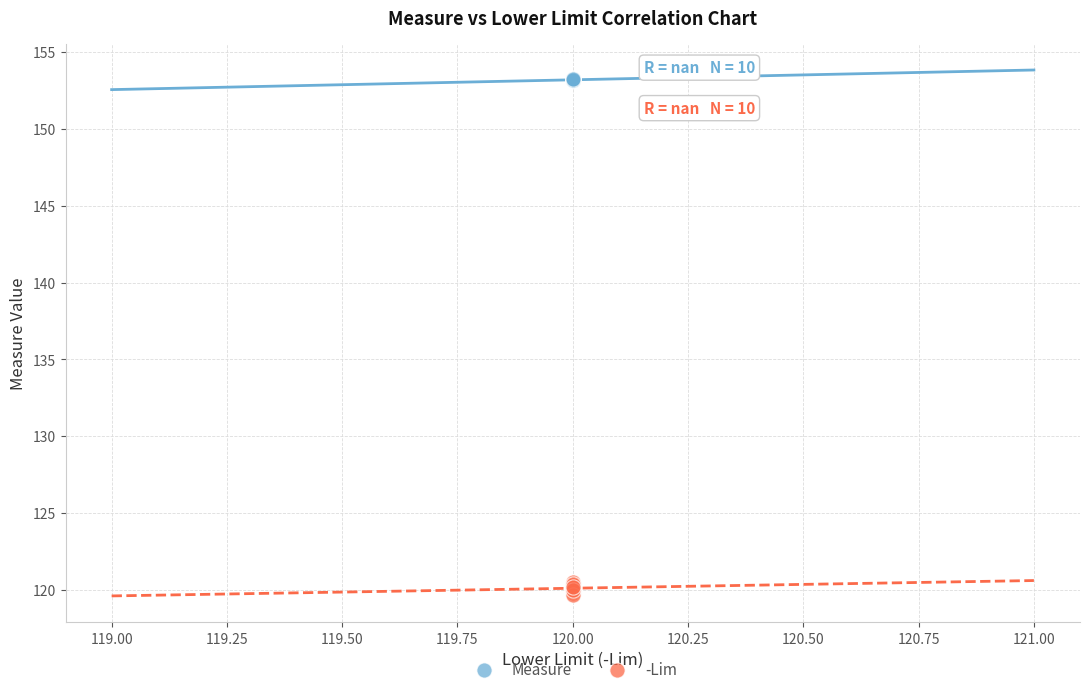

Which series reaches the minimum Y coordinate?

-Lim